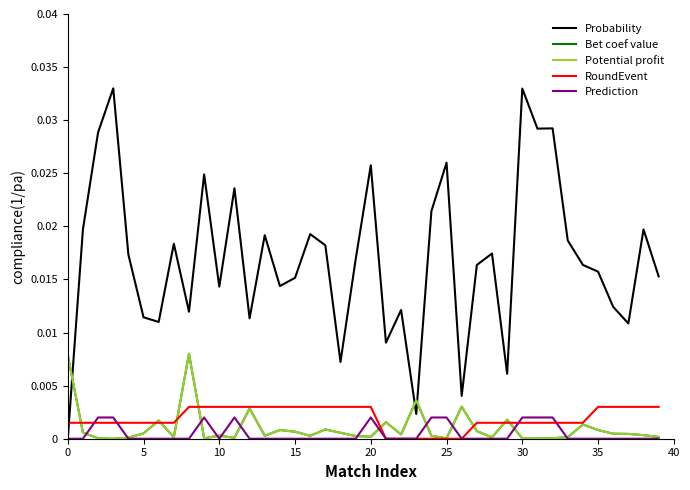

How many lines are shown in the chart?

5